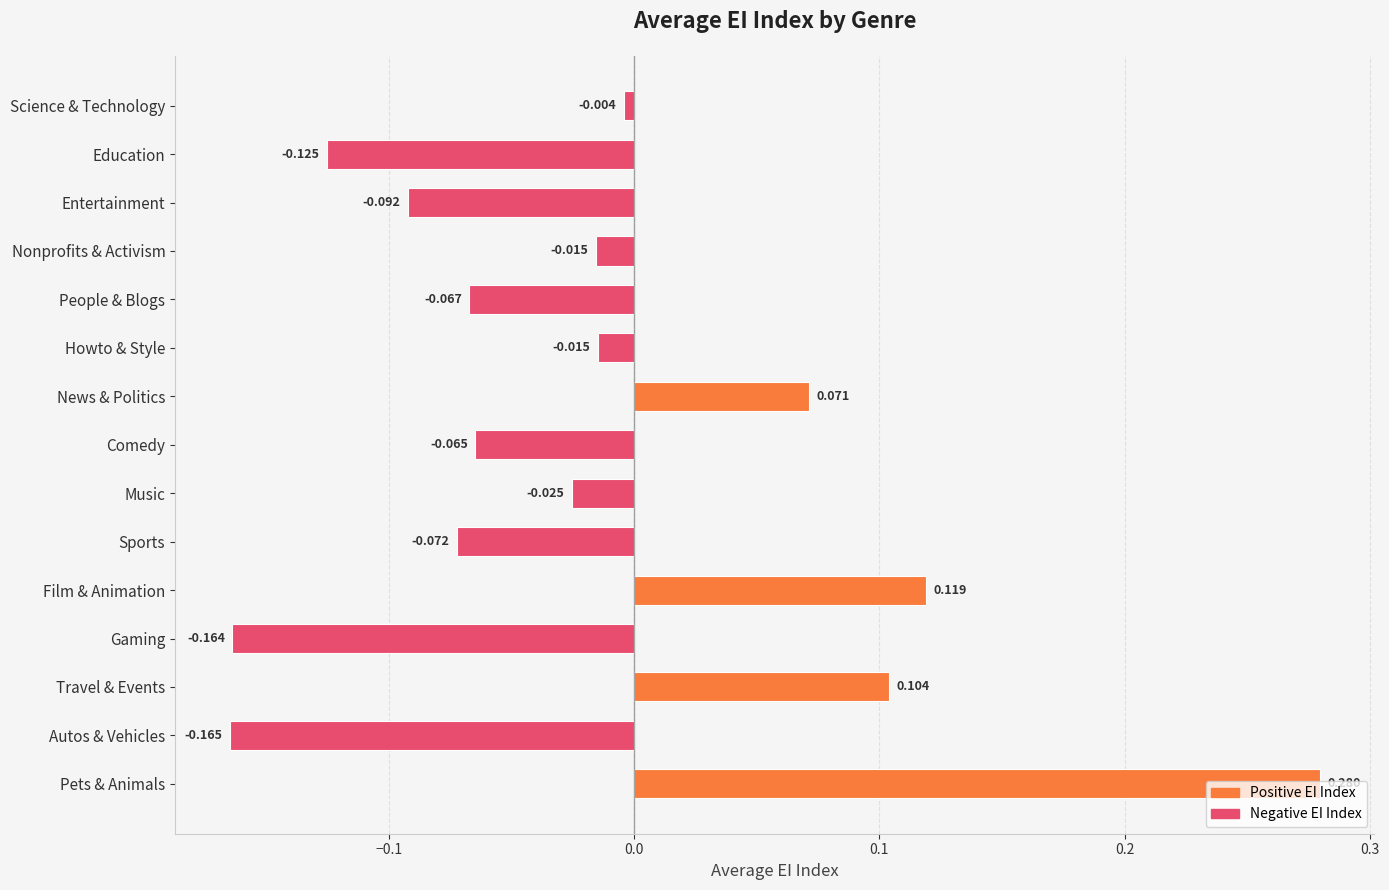

What is the label of the 1st bar from the top?

Science & Technology